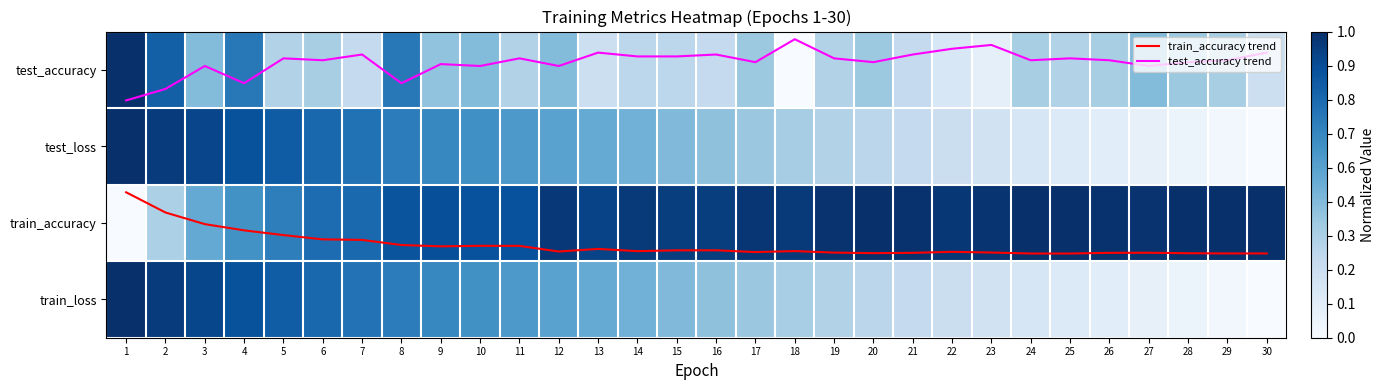

Which series has the widest spread of values?

test_accuracy